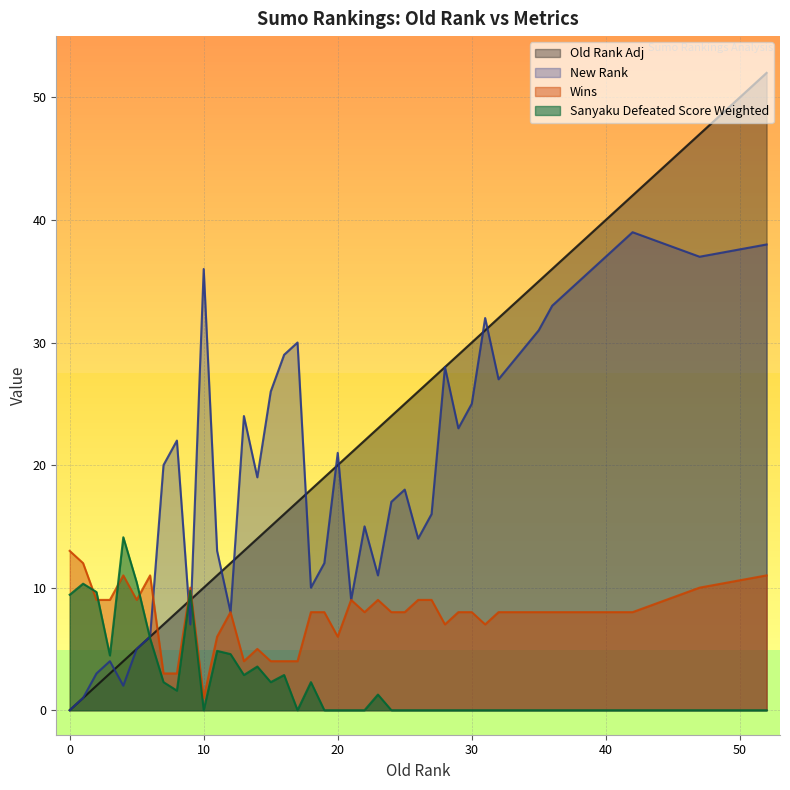

Which series has the widest spread of values?

Old Rank Adj